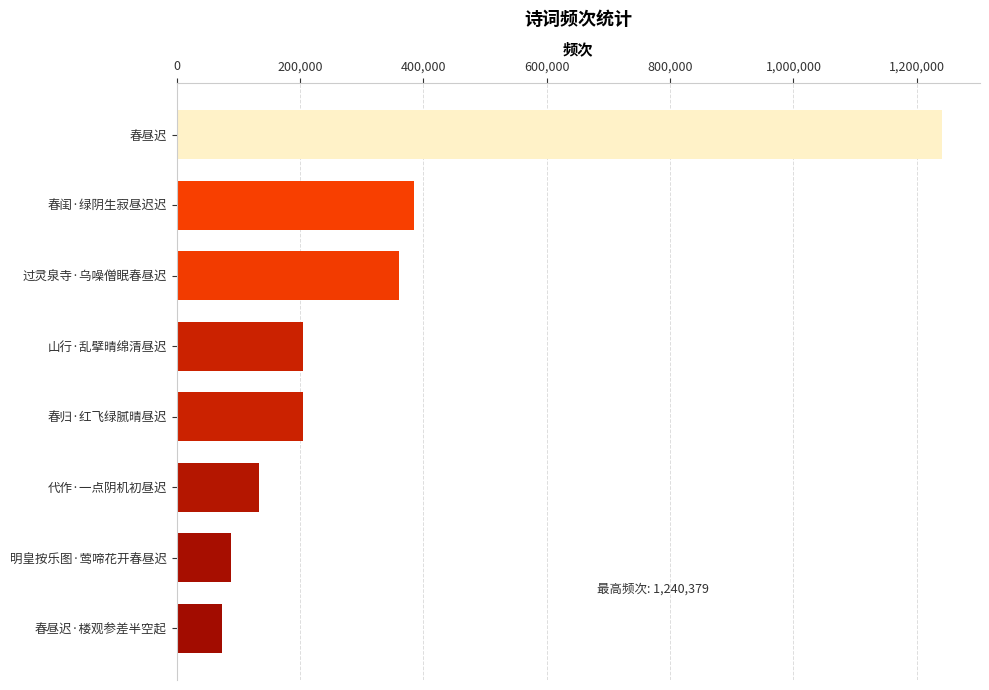

Which has a higher value, 明皇按乐图·莺啼花开春昼迟 or 春闺·绿阴生寂昼迟迟?

春闺·绿阴生寂昼迟迟